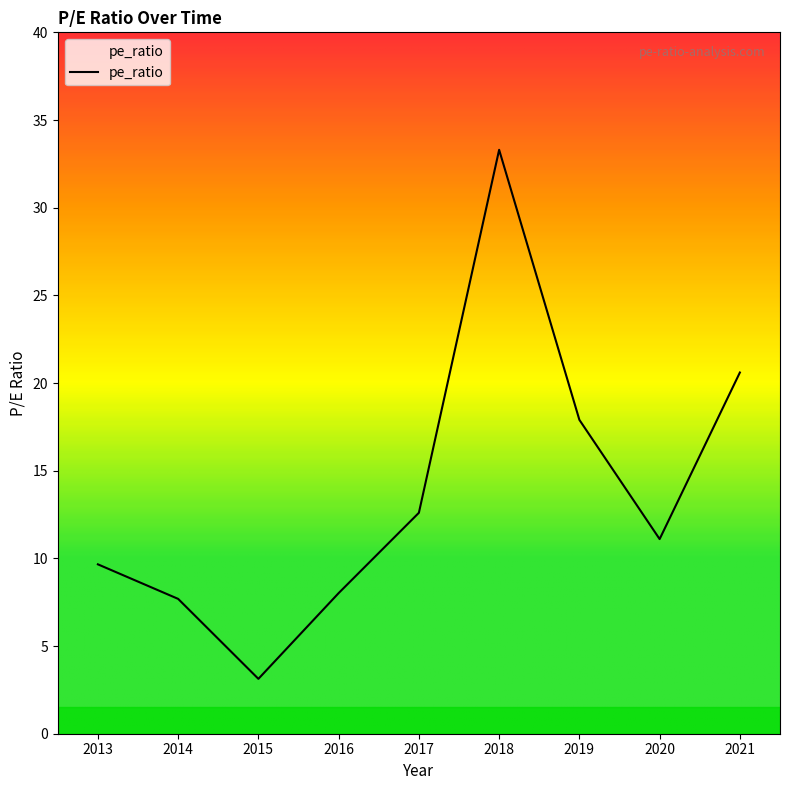

Which has a higher value, 2018 or 2013?

2018